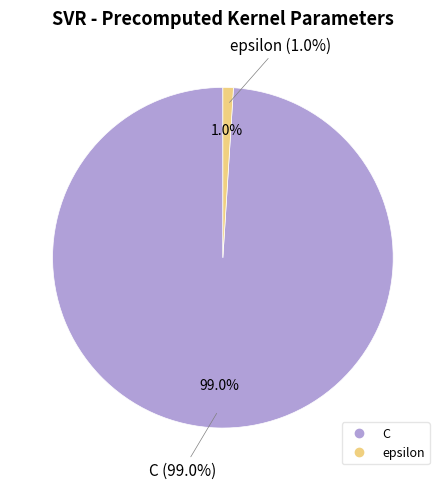

Which slice is the smallest?

epsilon